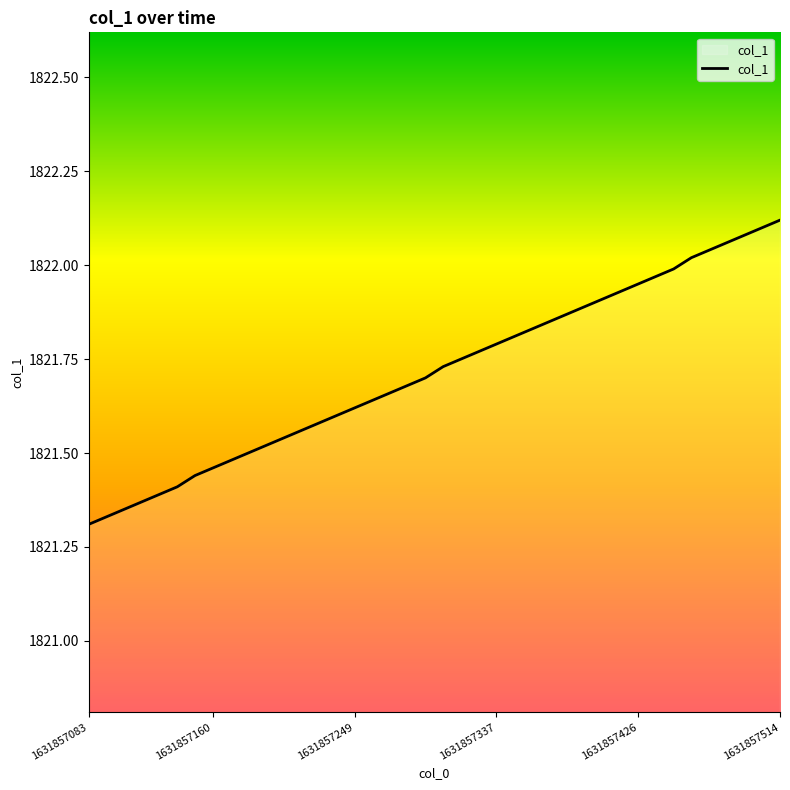

What is the difference between the maximum and minimum values?

0.8